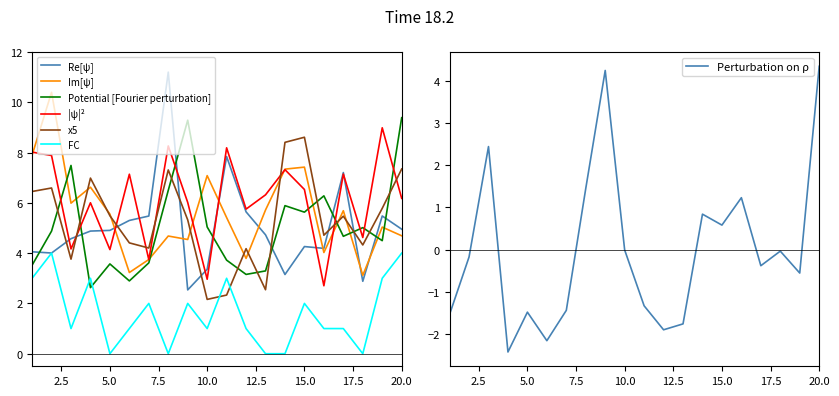

True or false: Re[ψ] and x5 intersect in this chart.

True